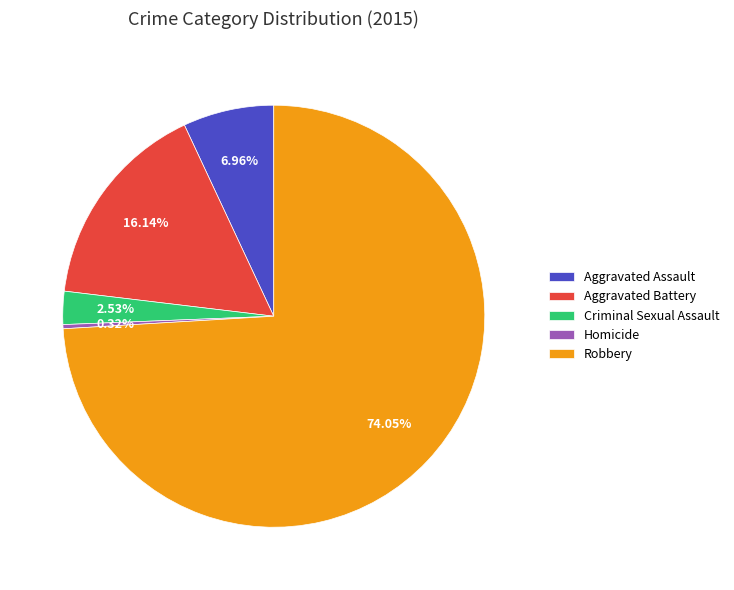

Count the number of slices in the pie.

5